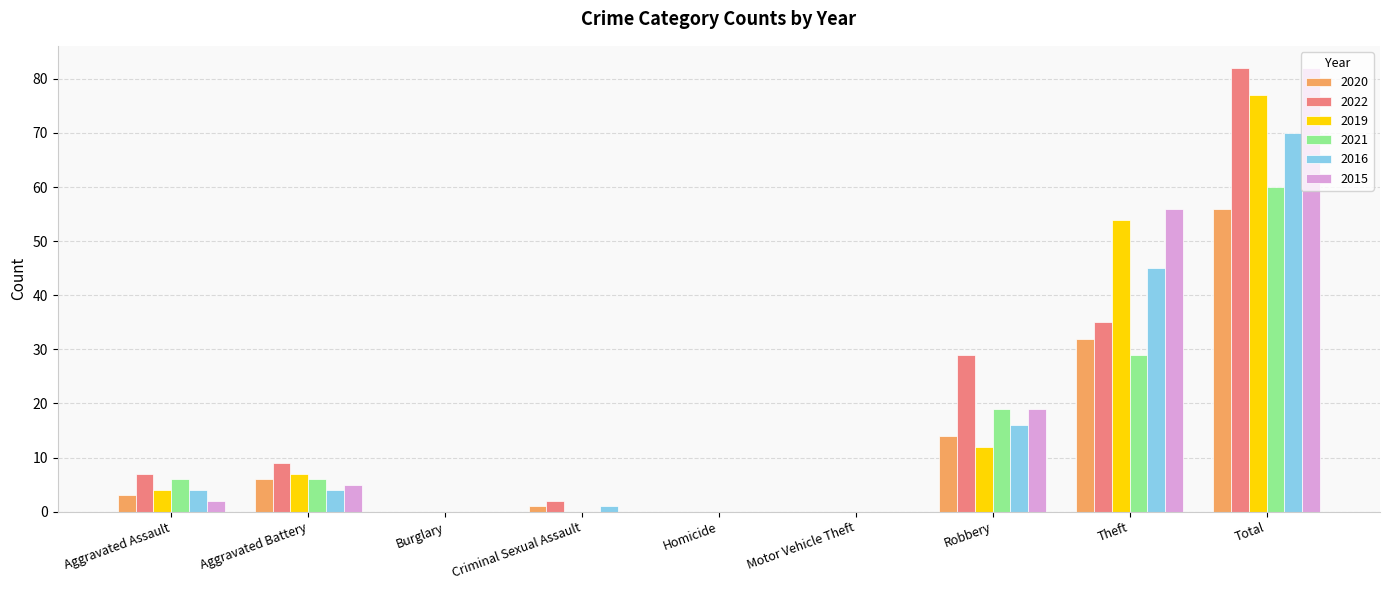

What value does the 2022 series have at Robbery, to the nearest 10?

30